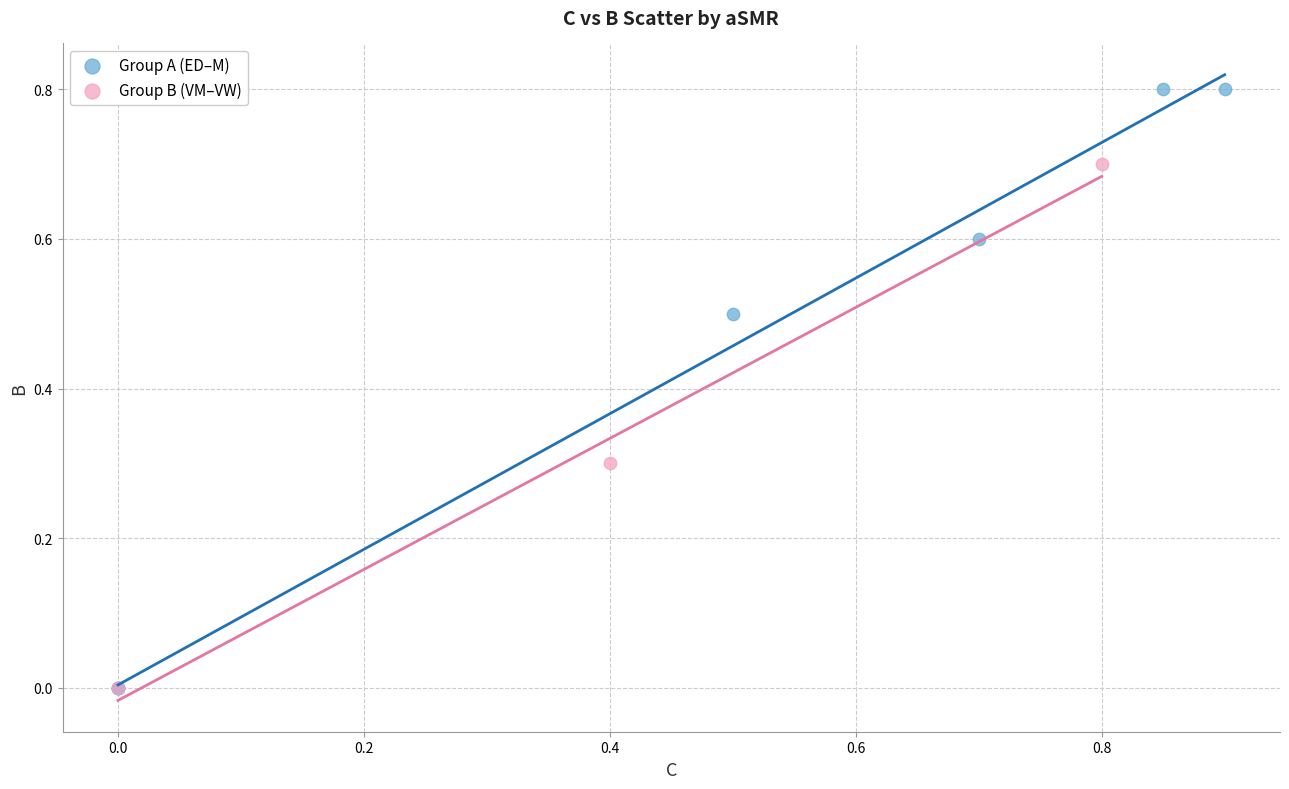

Which series reaches the maximum Y coordinate?

Group A (ED–M)